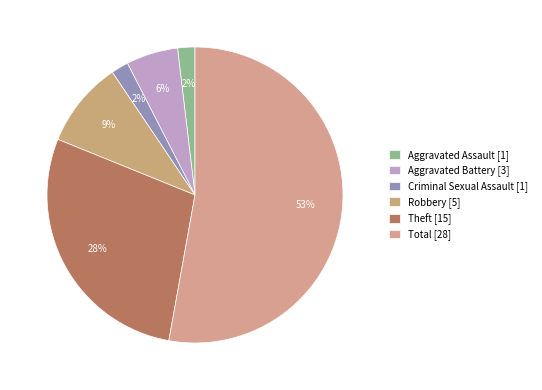

Count the number of slices in the pie.

6